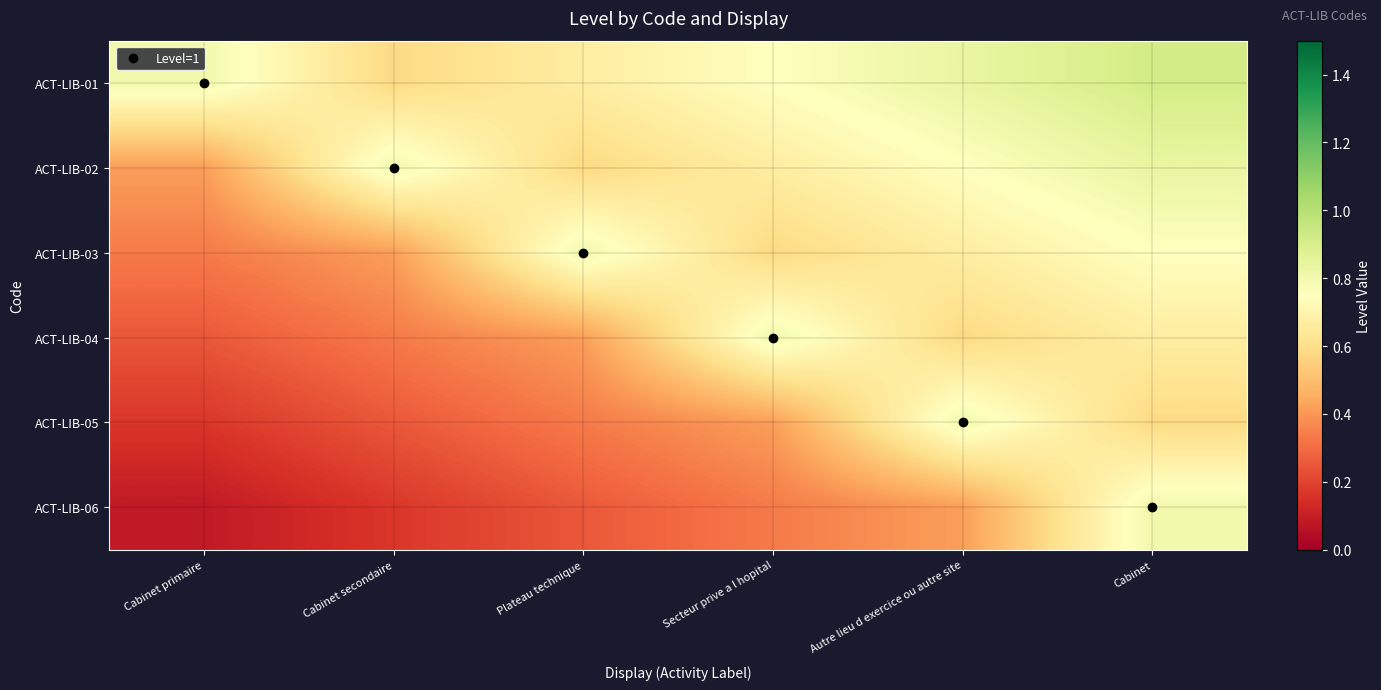

Which series changed the most between Secteur prive a l hopital and Autre lieu d exercice ou autre site?

ACT-LIB-05